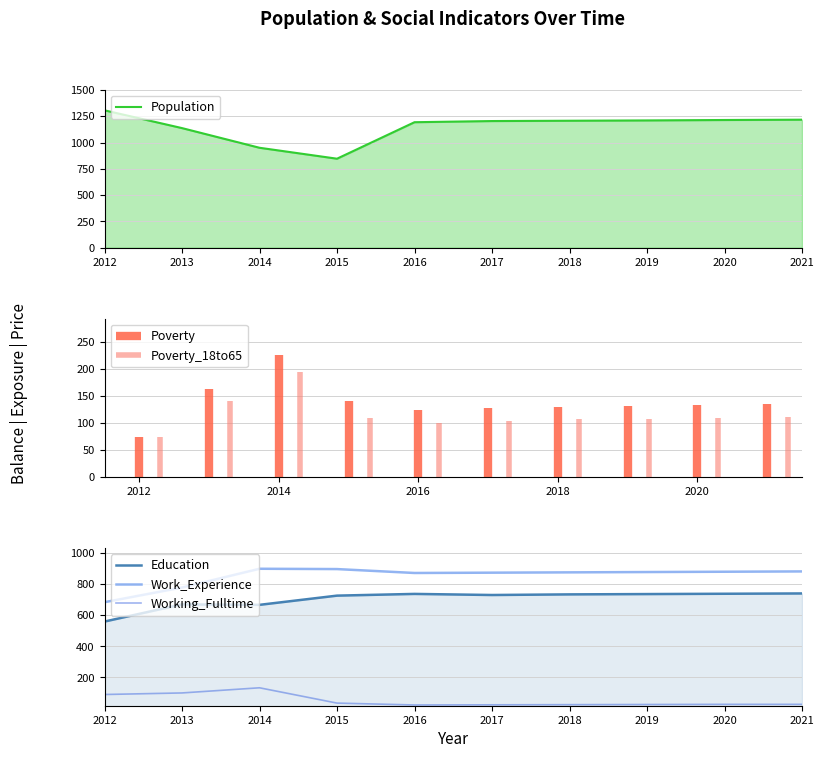

At which label does Working_Fulltime reach its peak?

2014